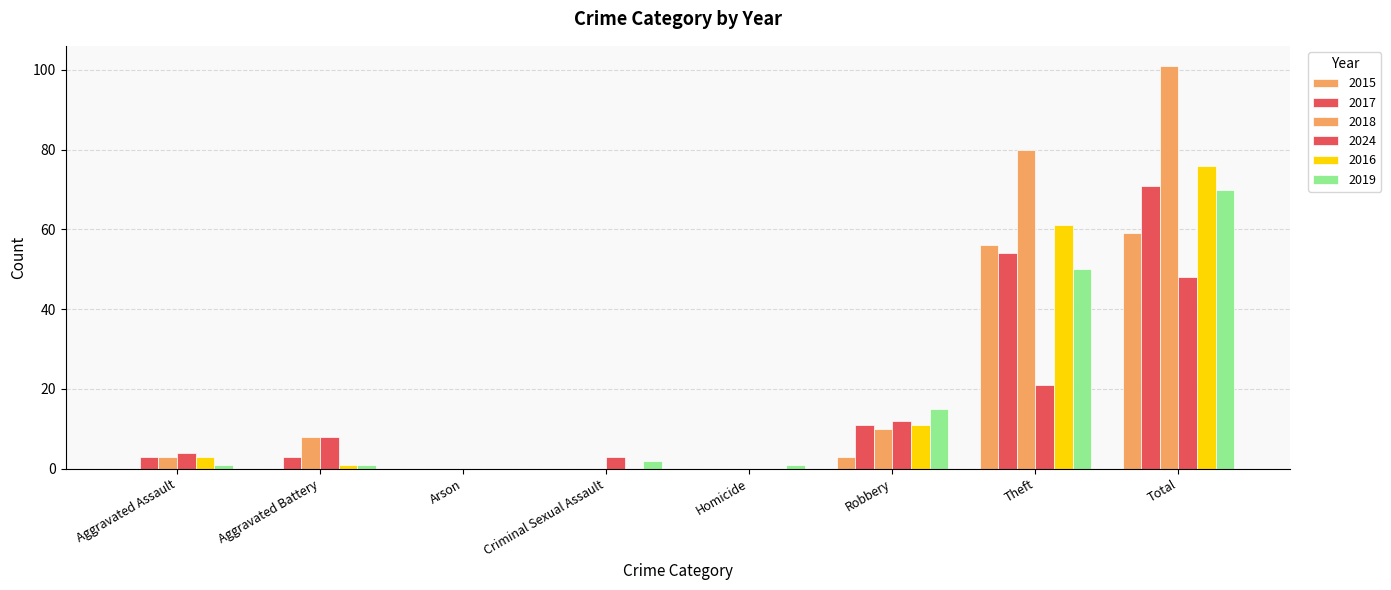

What is the sum of all 2017 values?

142